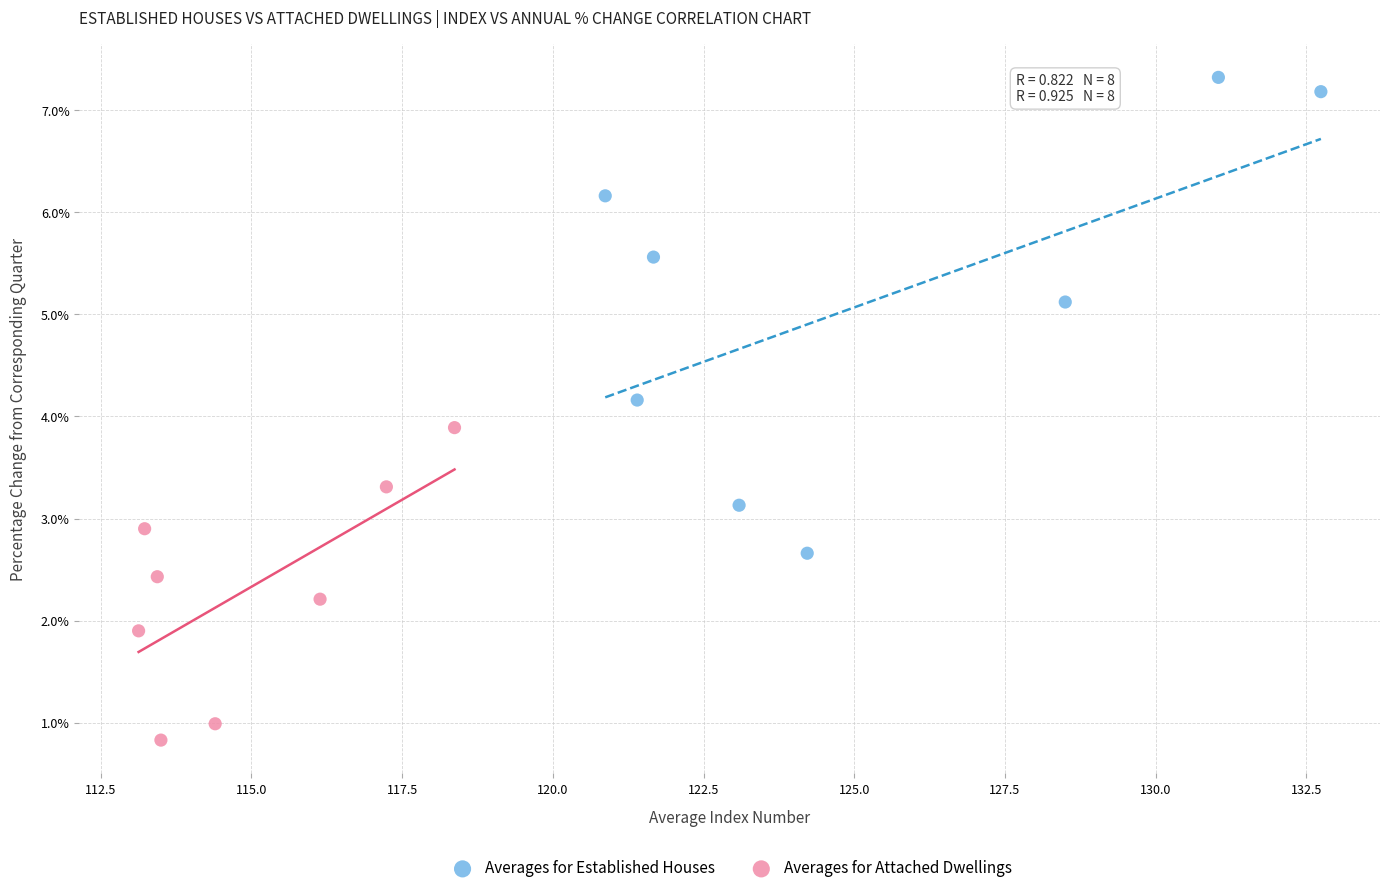

What are all the series names shown in the legend?

Averages for Established Houses, Averages for Attached Dwellings